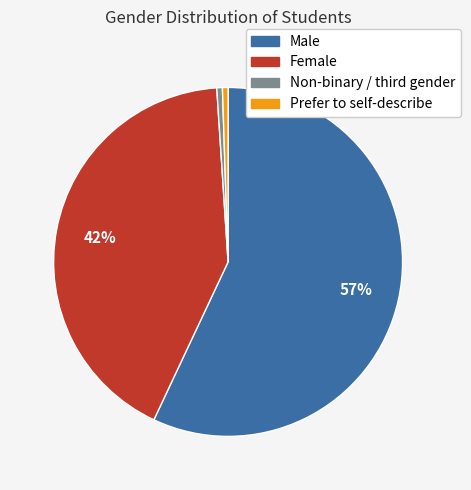

Is the sum of Female and Male greater than half?

Yes